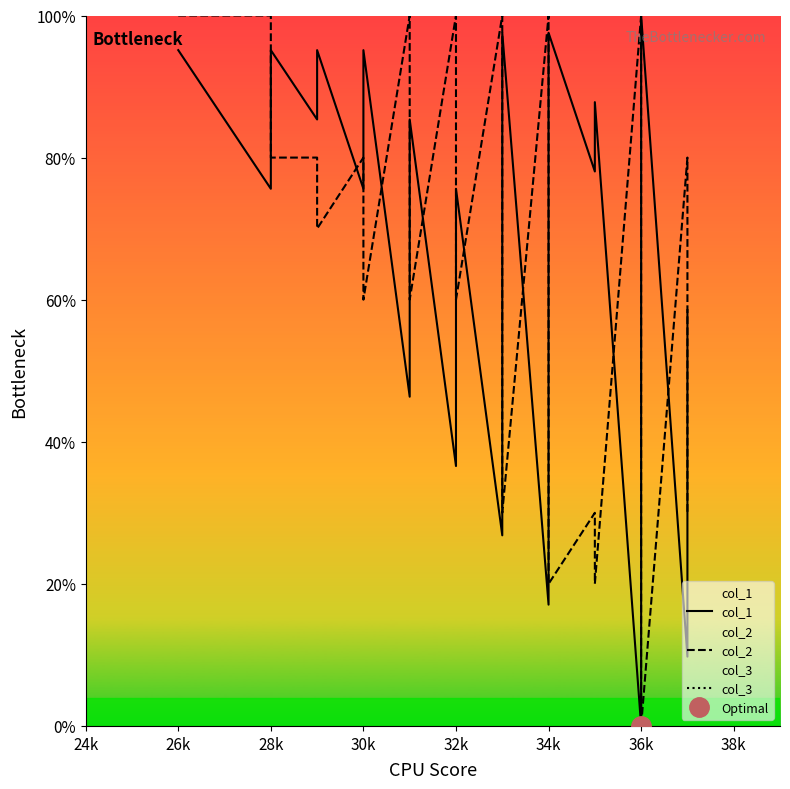

How many times do col_2 and col_1 cross each other?

15